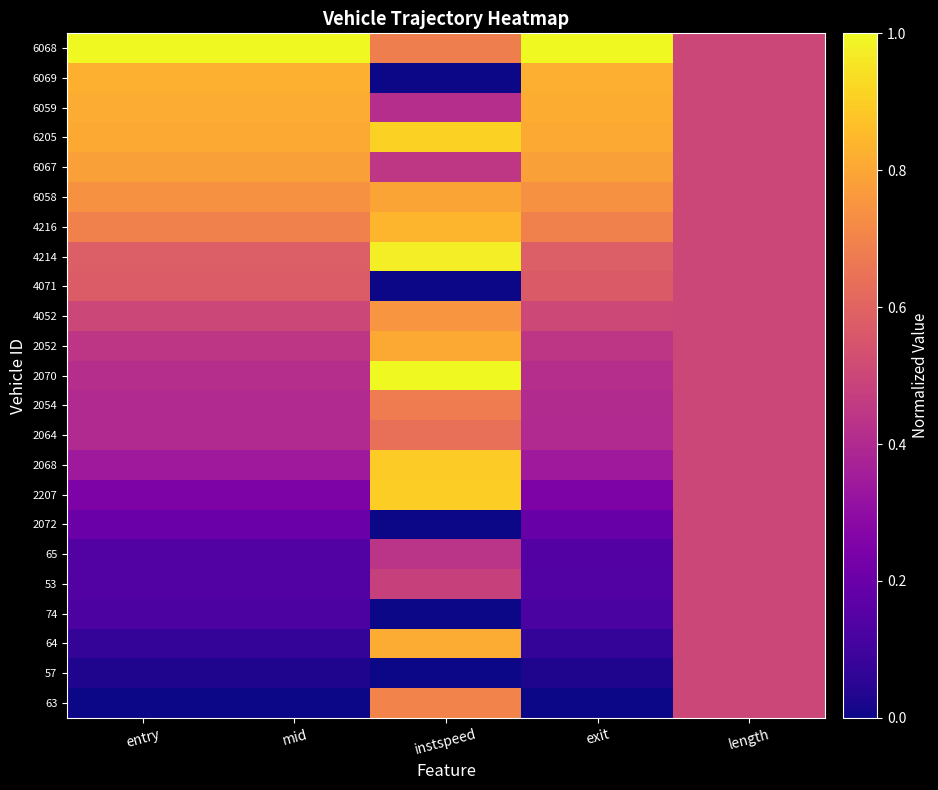

Reading left to right, what are all the values shown in this chart?

63: entry=0.0	mid=0.0	instspeed=0.7	exit=0.0	length=0.5
57: entry=0.0	mid=0.0	instspeed=0.0	exit=0.0	length=0.5
64: entry=0.1	mid=0.1	instspeed=0.8	exit=0.1	length=0.5
74: entry=0.1	mid=0.1	instspeed=0.0	exit=0.1	length=0.5
53: entry=0.1	mid=0.1	instspeed=0.5	exit=0.1	length=0.5
65: entry=0.1	mid=0.1	instspeed=0.4	exit=0.1	length=0.5
2072: entry=0.2	mid=0.2	instspeed=0.0	exit=0.2	length=0.5
2207: entry=0.3	mid=0.3	instspeed=0.9	exit=0.3	length=0.5
2068: entry=0.3	mid=0.3	instspeed=0.9	exit=0.3	length=0.5
2064: entry=0.4	mid=0.4	instspeed=0.6	exit=0.4	length=0.5
2054: entry=0.4	mid=0.4	instspeed=0.7	exit=0.4	length=0.5
2070: entry=0.4	mid=0.4	instspeed=1.0	exit=0.4	length=0.5
2052: entry=0.4	mid=0.4	instspeed=0.8	exit=0.4	length=0.5
4052: entry=0.5	mid=0.5	instspeed=0.8	exit=0.5	length=0.5
4071: entry=0.6	mid=0.6	instspeed=0.0	exit=0.6	length=0.5
4214: entry=0.6	mid=0.6	instspeed=1.0	exit=0.6	length=0.5
4216: entry=0.7	mid=0.7	instspeed=0.8	exit=0.7	length=0.5
6058: entry=0.7	mid=0.7	instspeed=0.8	exit=0.7	length=0.5
6067: entry=0.8	mid=0.8	instspeed=0.4	exit=0.8	length=0.5
6205: entry=0.8	mid=0.8	instspeed=0.9	exit=0.8	length=0.5
6059: entry=0.8	mid=0.8	instspeed=0.4	exit=0.8	length=0.5
6069: entry=0.8	mid=0.8	instspeed=0.0	exit=0.8	length=0.5
6068: entry=1.0	mid=1.0	instspeed=0.7	exit=1.0	length=0.5